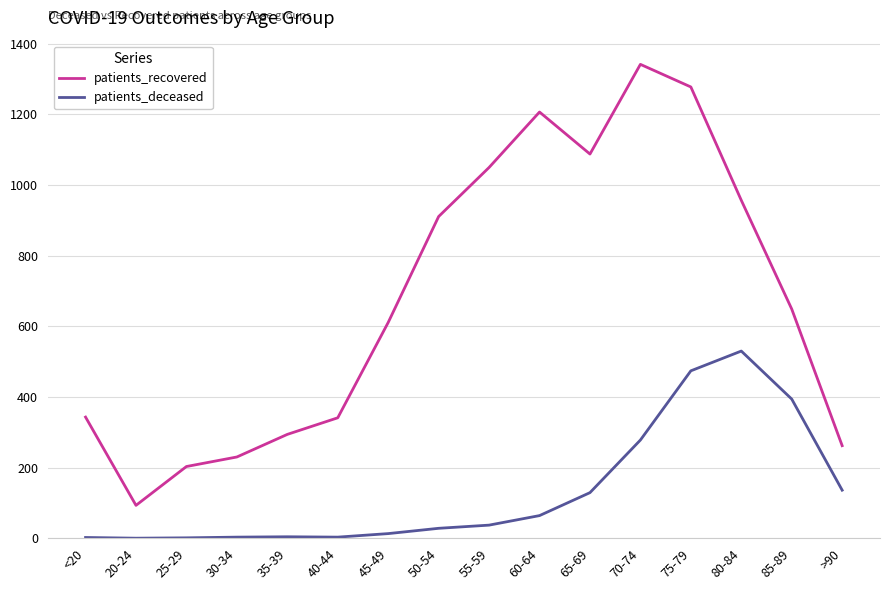

In patients_deceased, how many points are higher than both neighbors (excluding endpoints)?

2